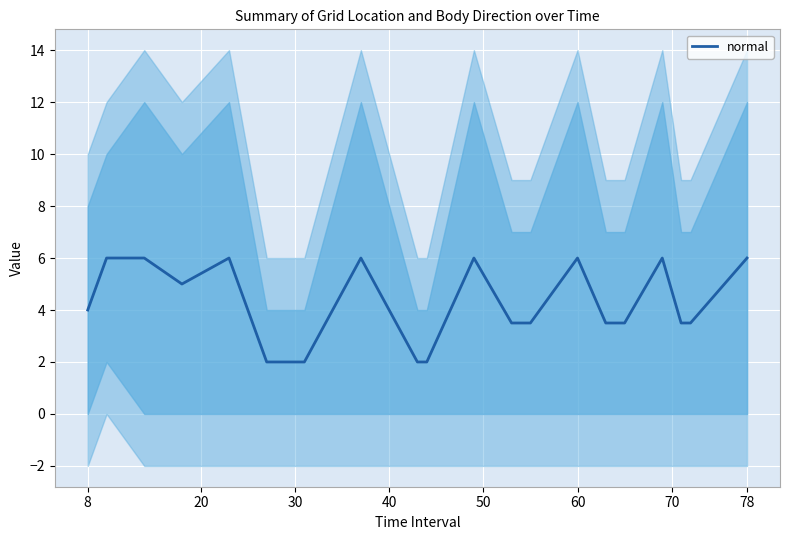

How many lines are shown in the chart?

1